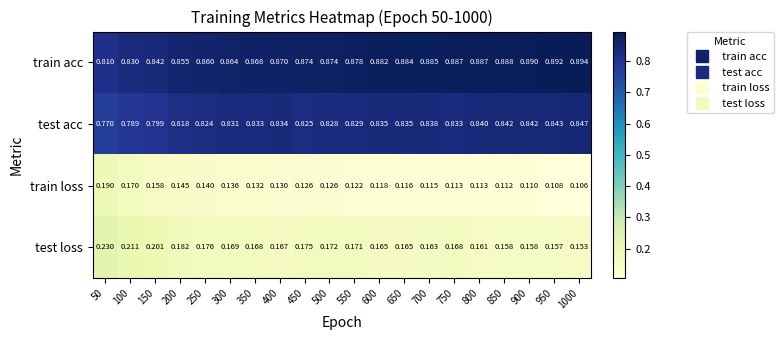

Rank the series by their maximum value, from highest to lowest.

train acc, test acc, test loss, train loss